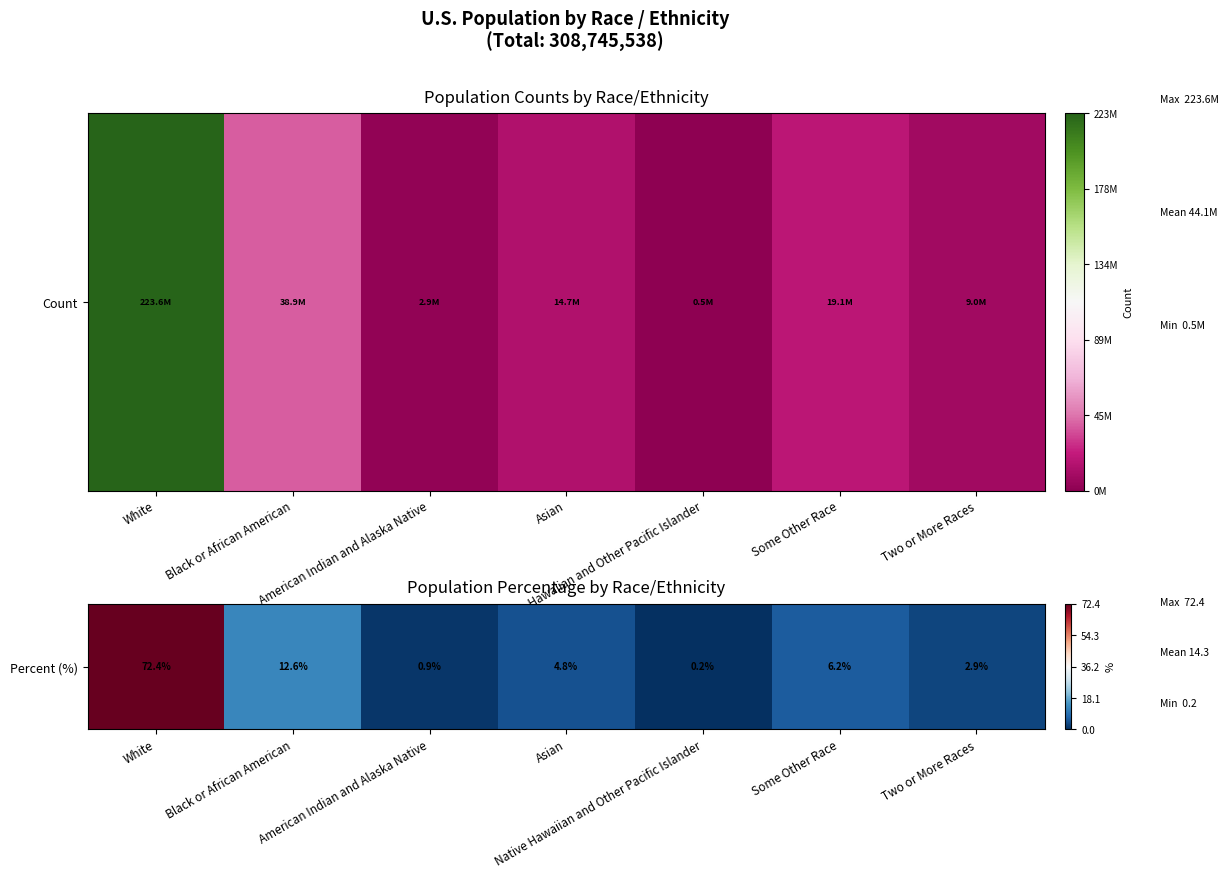

Rank the categories by value from highest to lowest.

White, Black or African American, Some Other Race, Asian, Two or More Races, American Indian and Alaska Native, Native Hawaiian and Other Pacific Islander